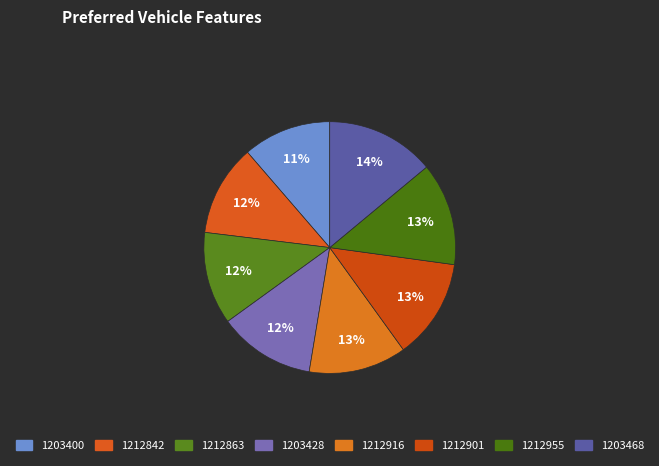

The 1212955 slice represents 13% of the pie. True or false?

True